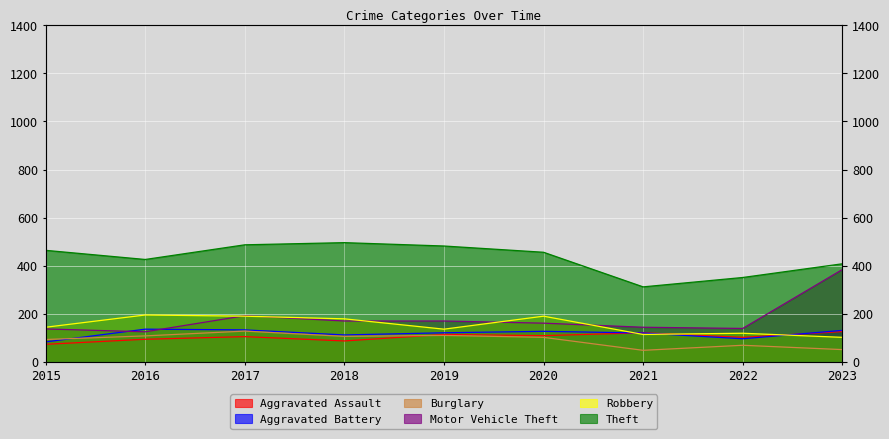

Is the value of Theft at 2015 greater than the value of Aggravated Battery at 2021?

Yes